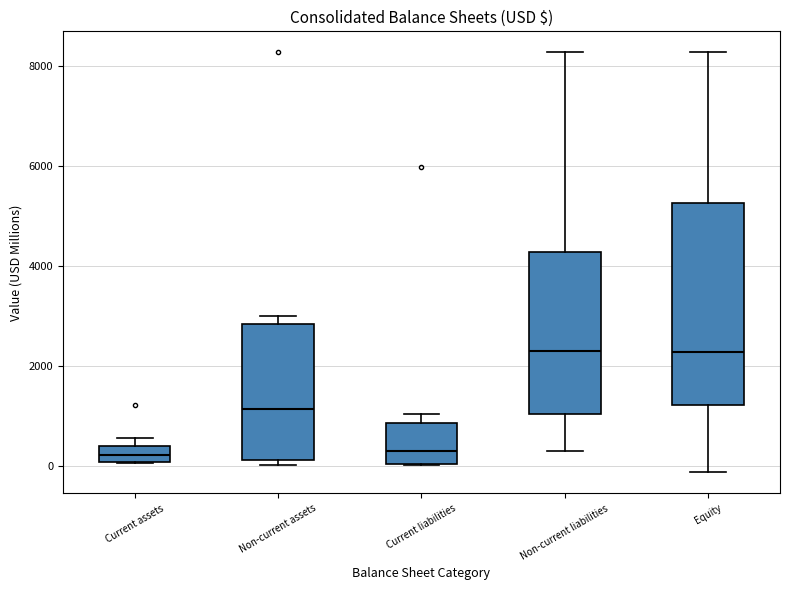

Where is the upper edge of the box for Current assets on the y-axis? The values are not printed on the chart, so give them approximately, as read against the axis.

400